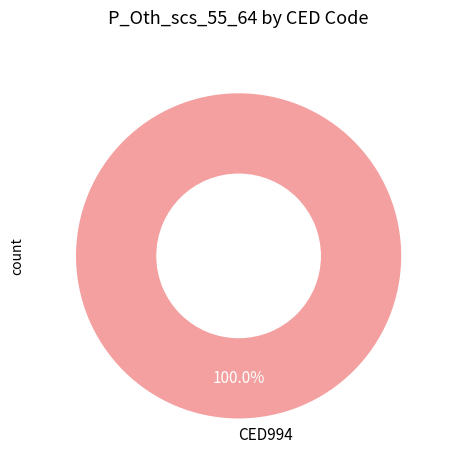

Rank the categories by value from lowest to highest.

CED994